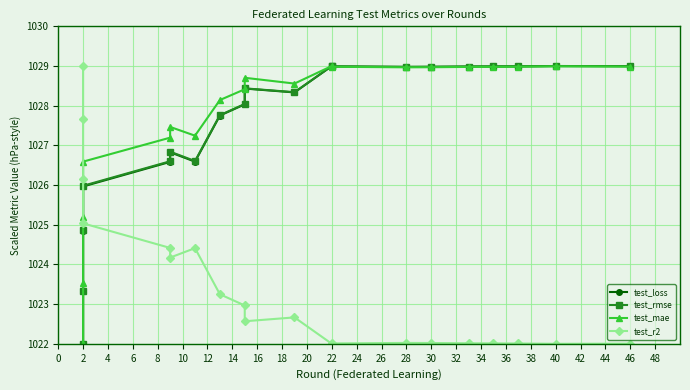

True or false: test_mae and test_r2 cross at least once.

True